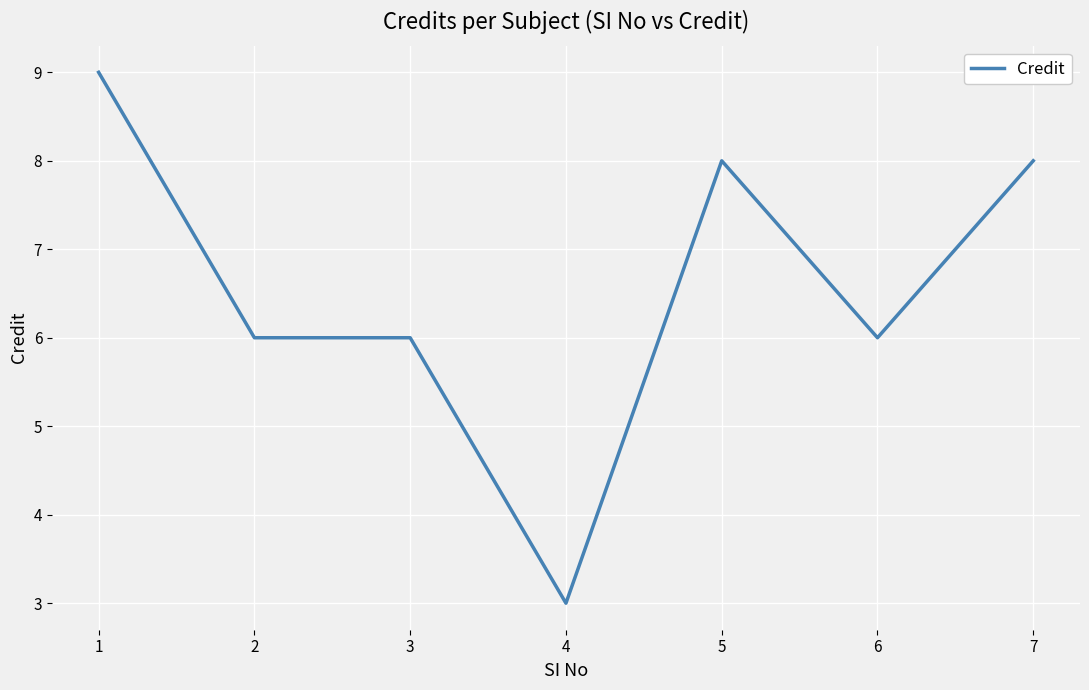

Count the number of categories in the chart.

7